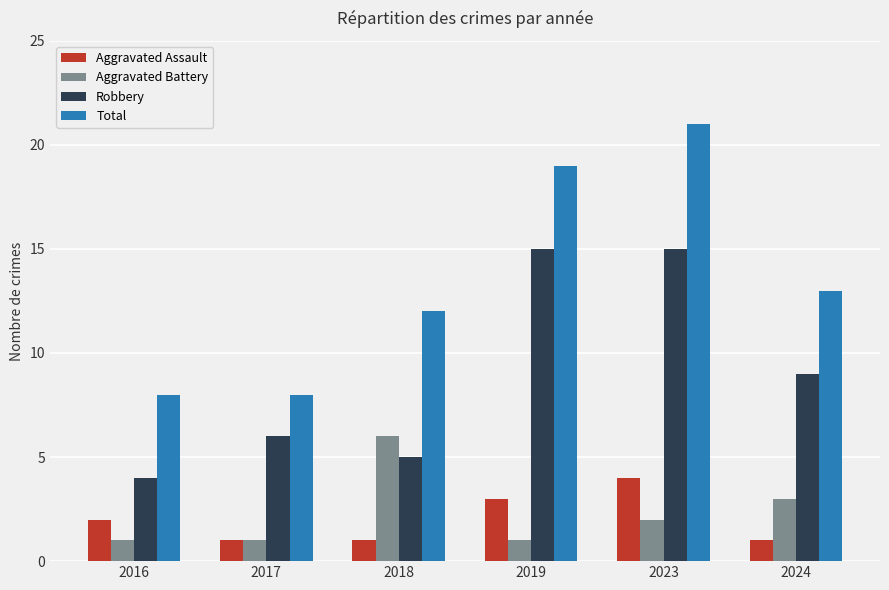

Which series has the largest total across all categories?

Total